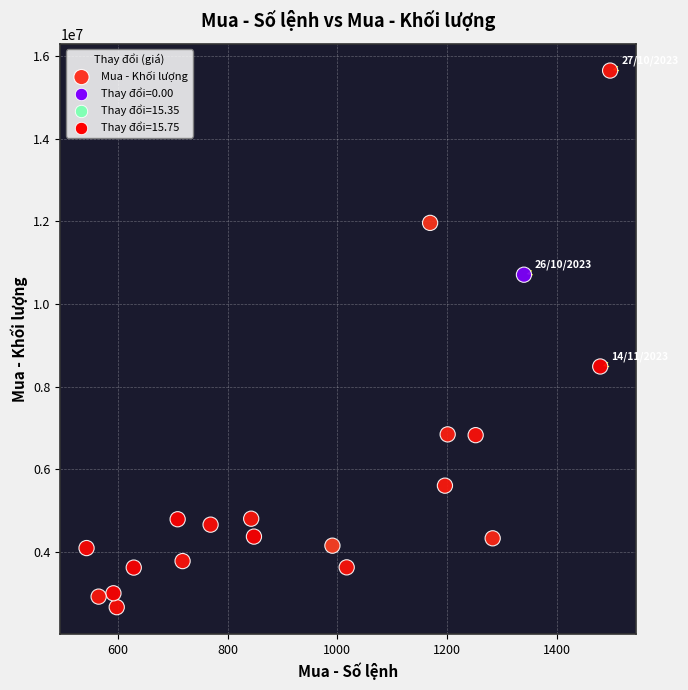

What is the range of X values (max minus min)?

954